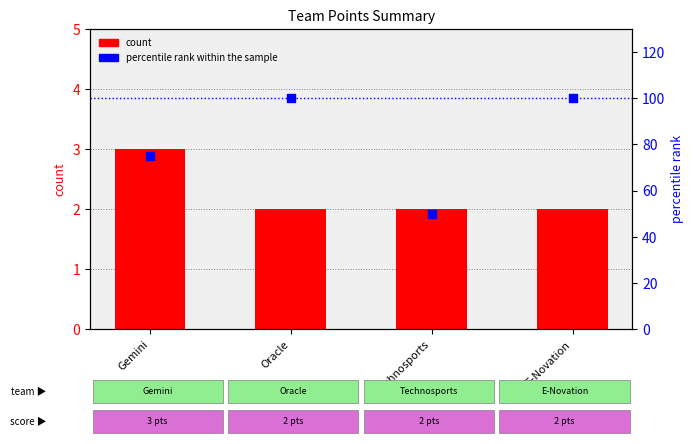

What is the total value across all series at Technosports?

52